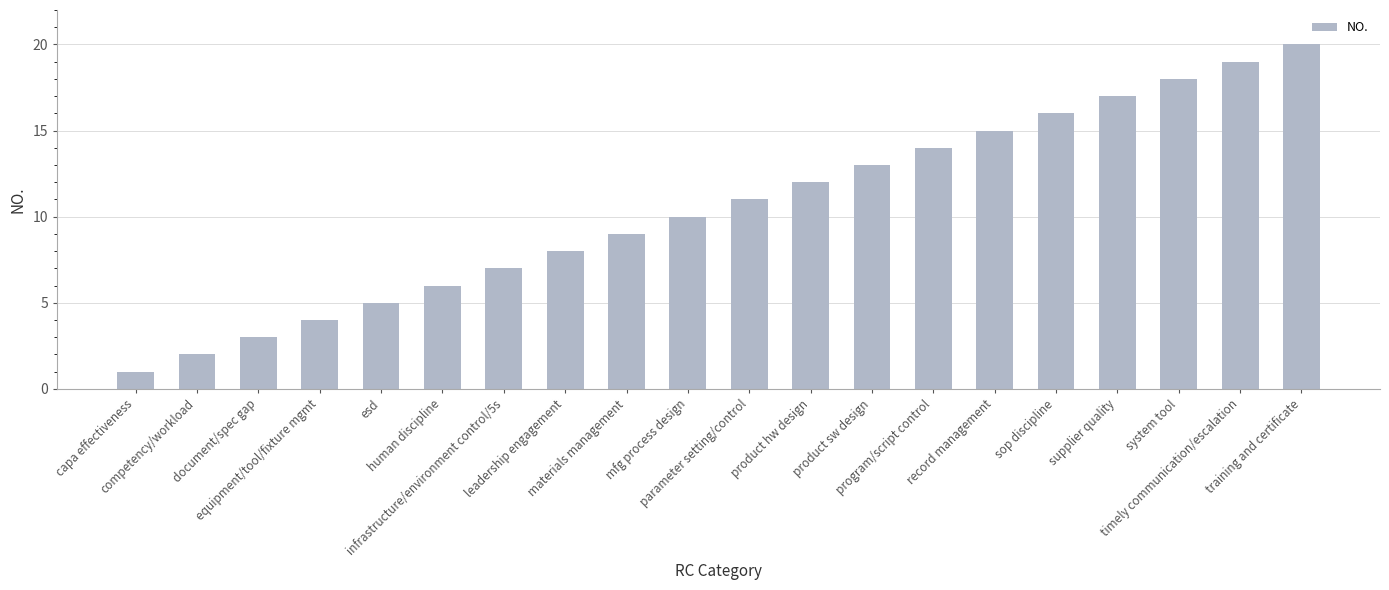

What is the label of the 16th bar from the left?

sop discipline